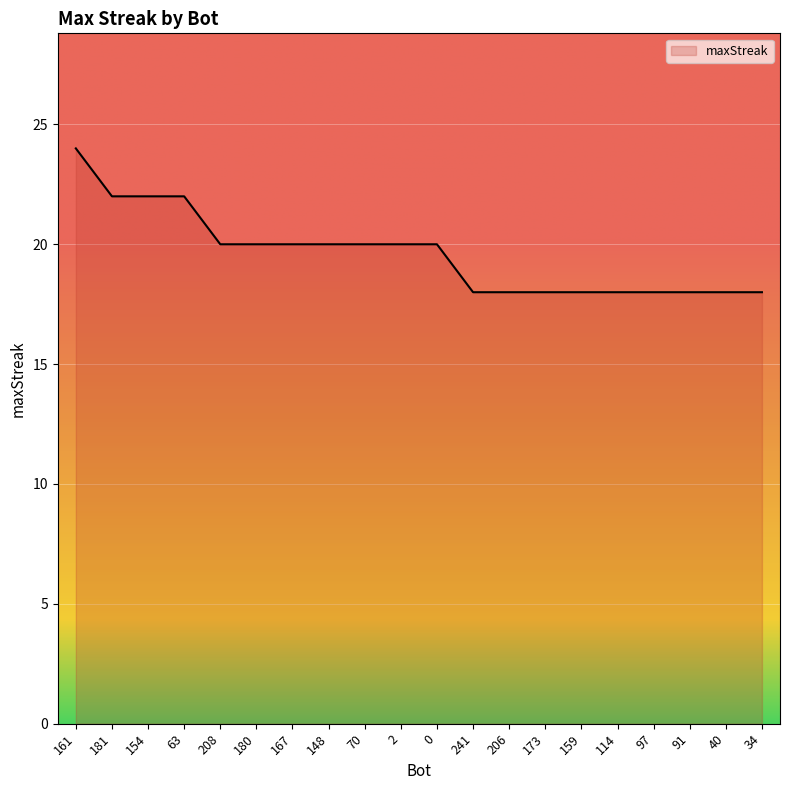

What position from the left is 159?

15